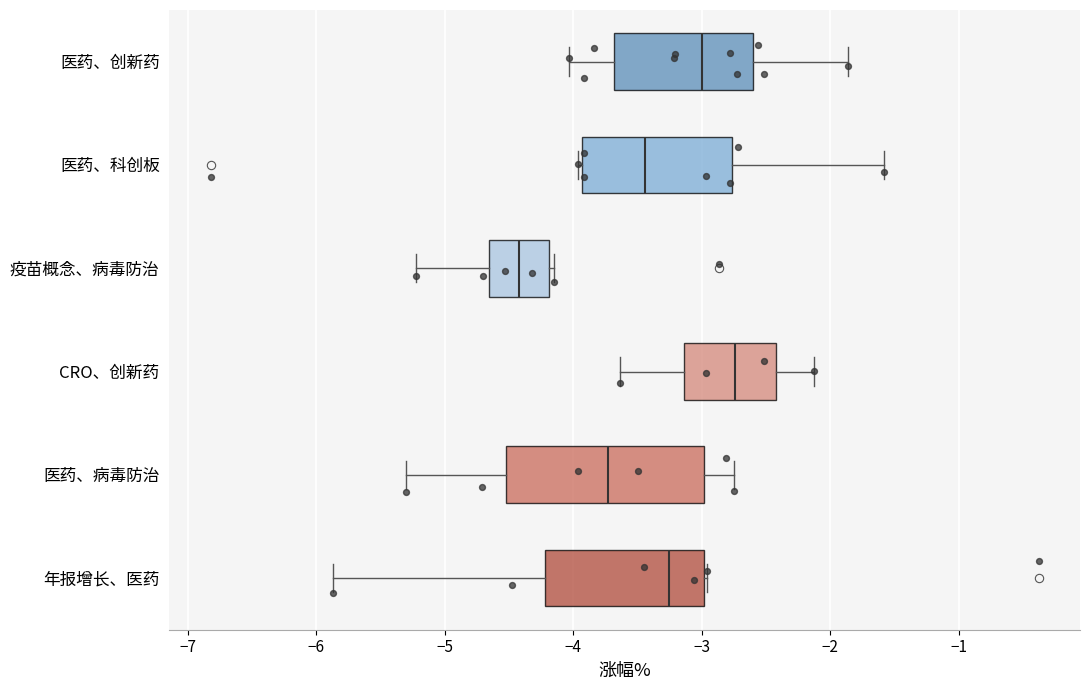

Where is the right edge of the box for 医药、创新药 on the x-axis? The values are not printed on the chart, so give them approximately, as read against the axis.

-2.6